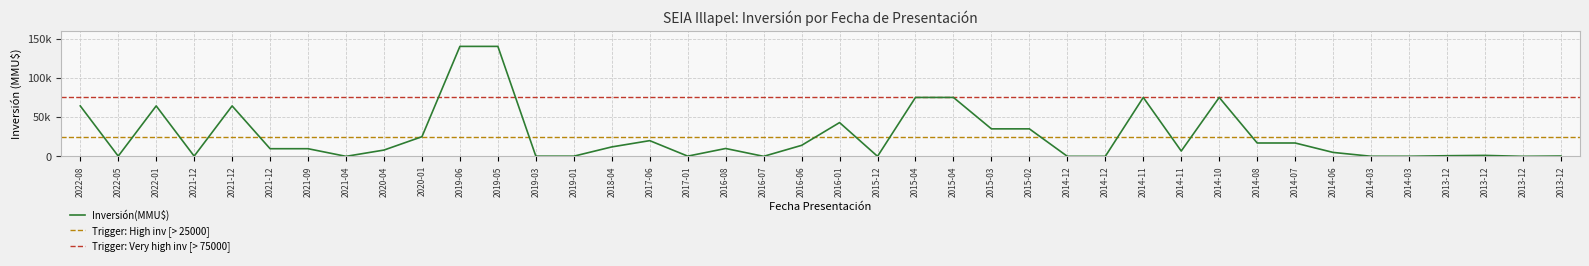

What is the value of the 37th point from the left?

800